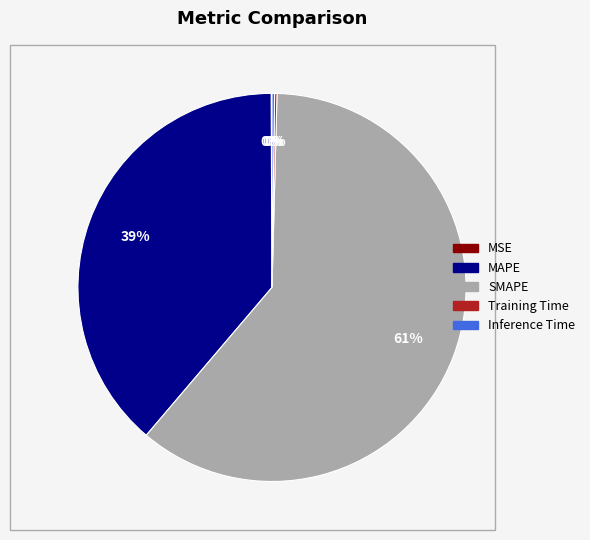

Does MAPE account for over 50% of the chart?

No